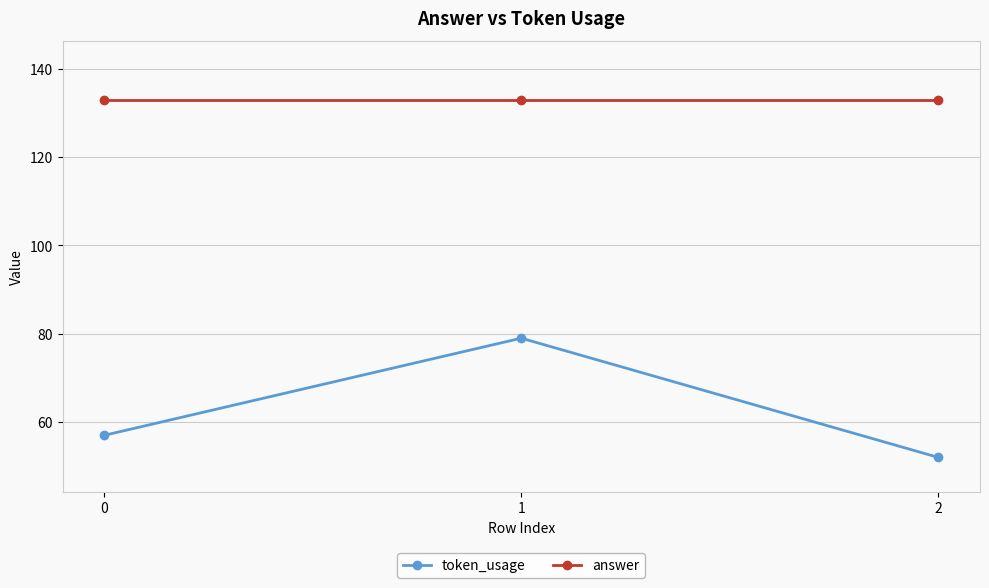

Reading left to right, what are all the values shown in this chart?

token_usage: 57	79	52
answer: 133	133	133